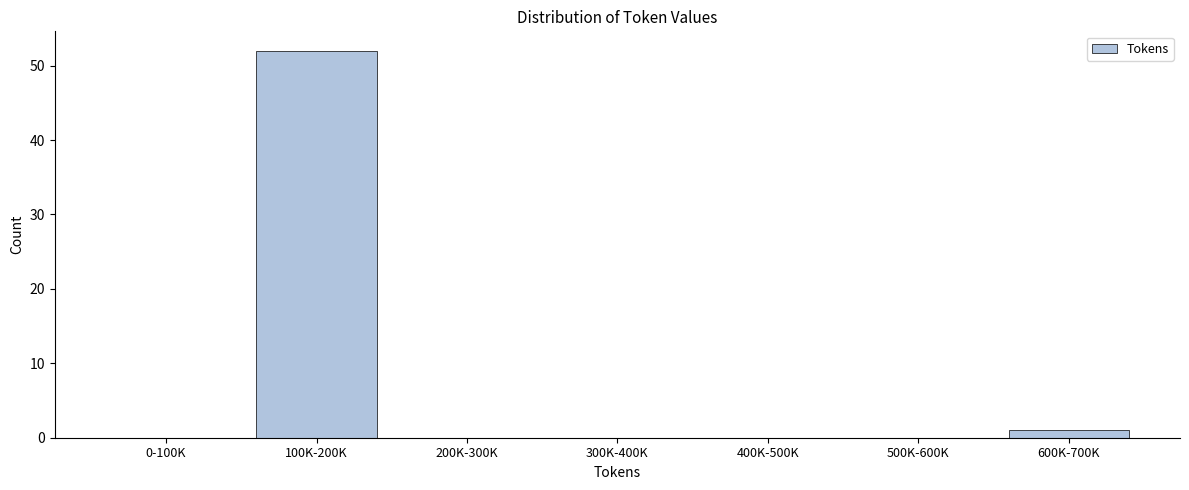

Reading right to left, what are all the values shown in this chart?

600K-700K=1	500K-600K=0	400K-500K=0	300K-400K=0	200K-300K=0	100K-200K=52	0-100K=0